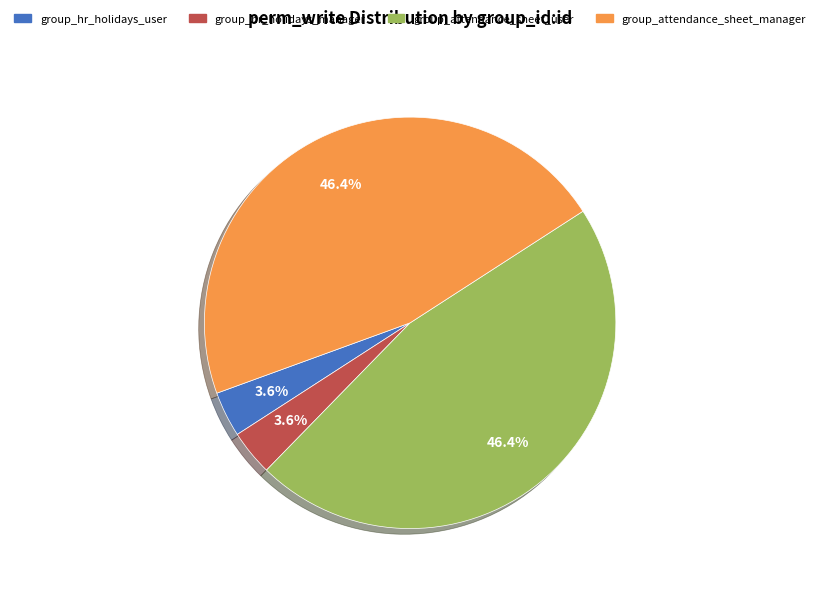

Is there any slice that represents more than half of the pie?

No